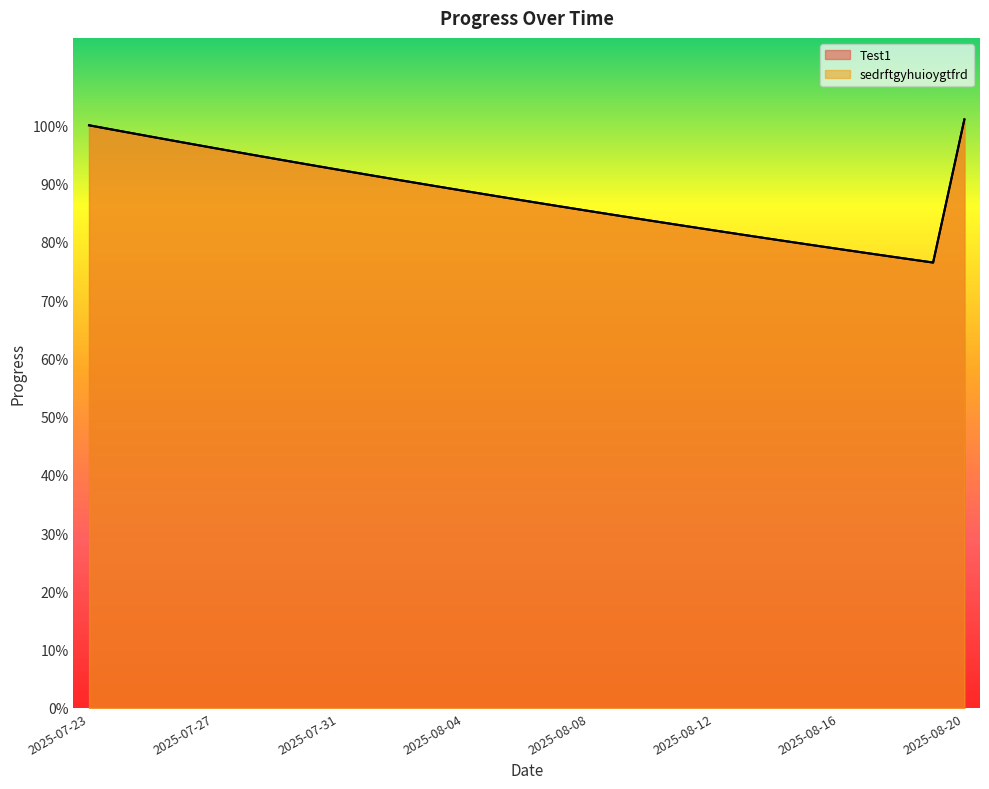

Is it true that Test1 equals 0.8 at 2025-08-11?

True